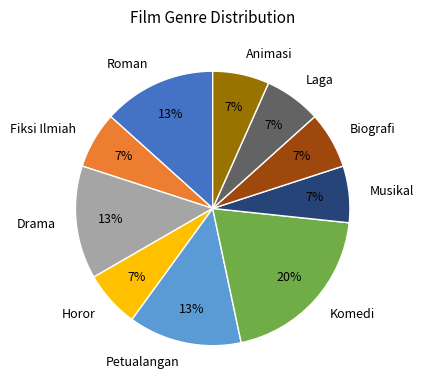

To the nearest percent, what is the average slice percentage?

10%